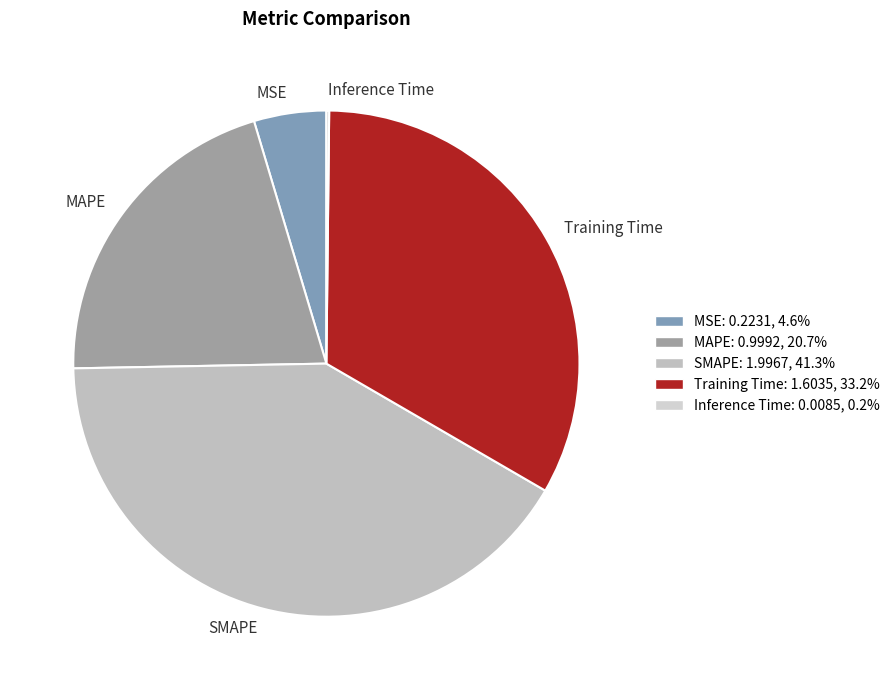

Do Inference Time and MAPE together represent more than half of the pie?

No